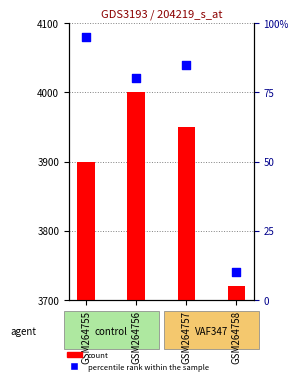

Which series has the largest Y range (max minus min)?

count